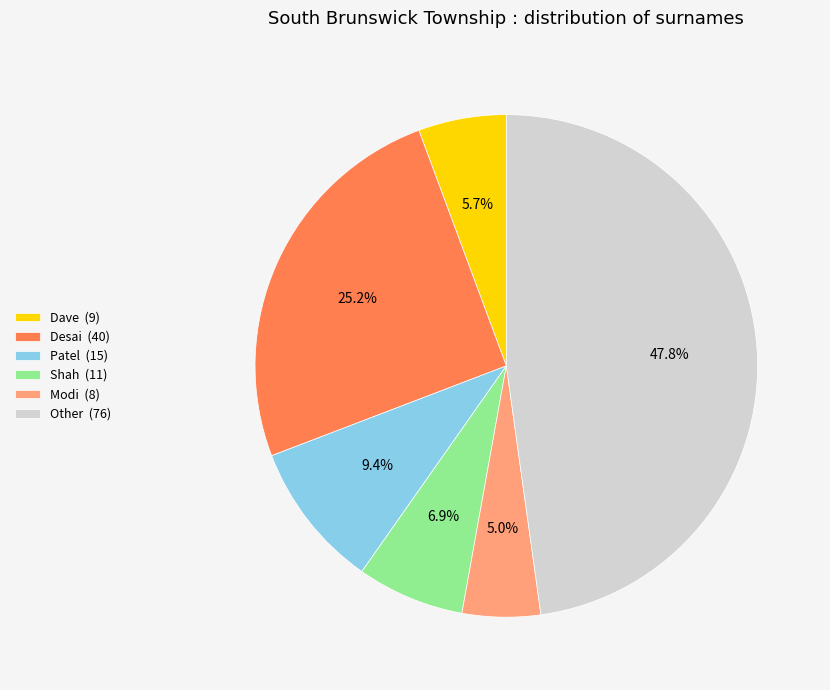

Count the number of slices in the pie.

6